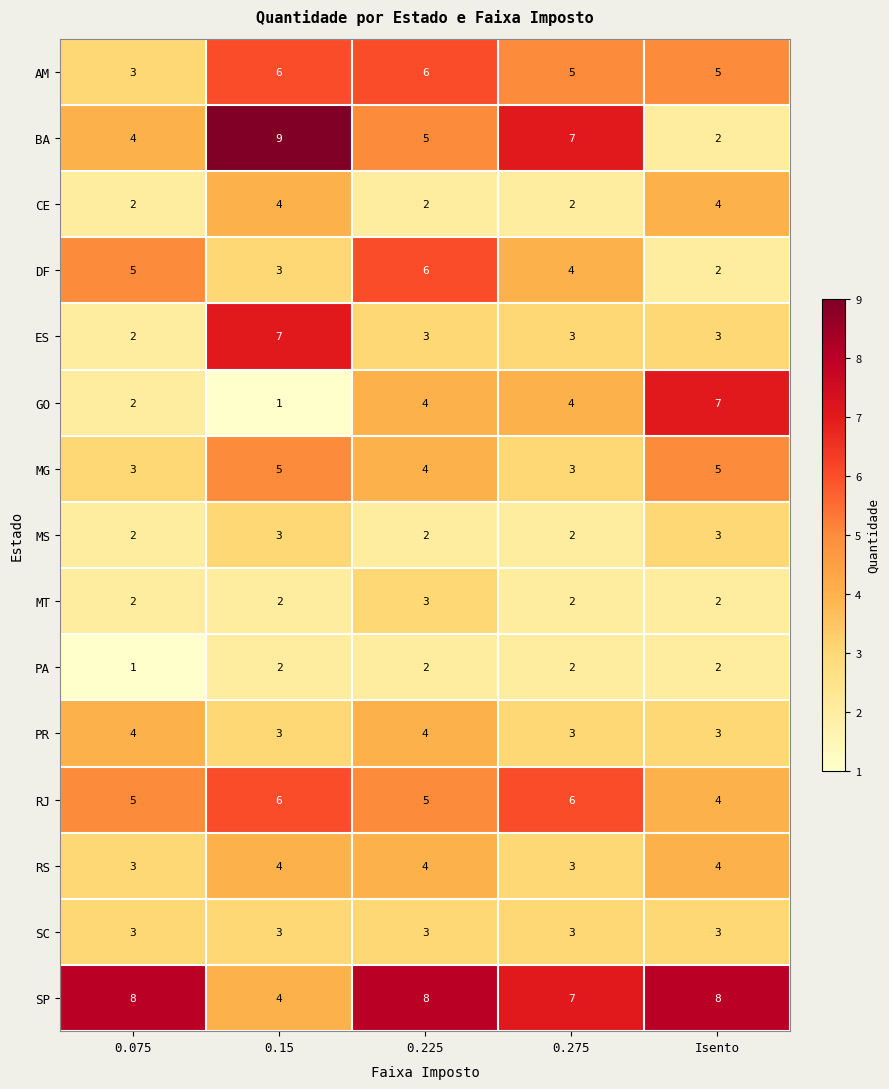

Which category has the highest value across all series?

0.15